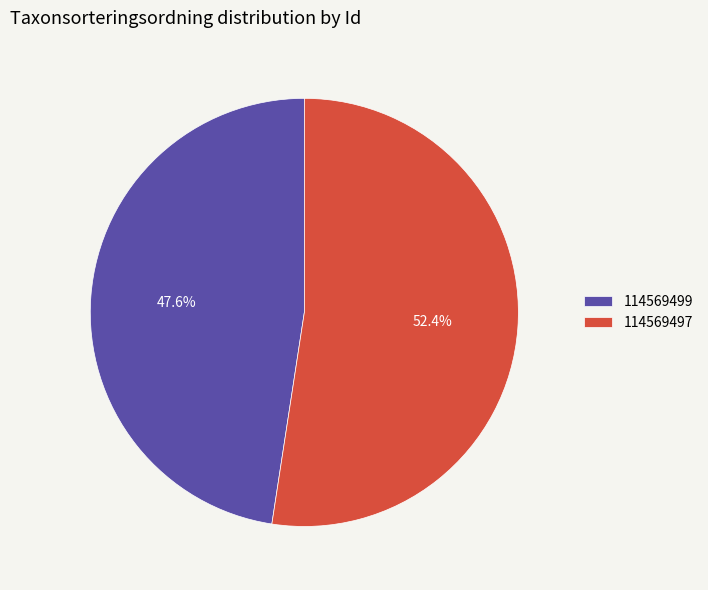

What portion of the pie excludes 114569499?

52.4%